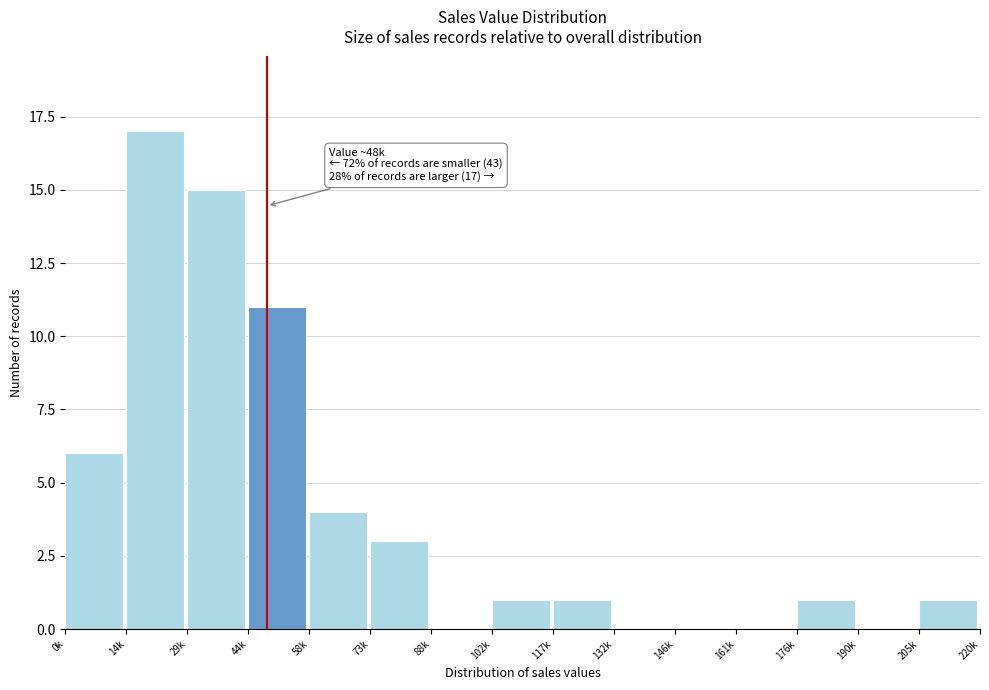

Reading left to right, extract all data points from this chart.

0k=6	14k=17	29k=15	44k=11	58k=4	73k=3	88k=0	102k=1	117k=1	132k=0	146k=0	161k=0	176k=1	190k=0	205k=1